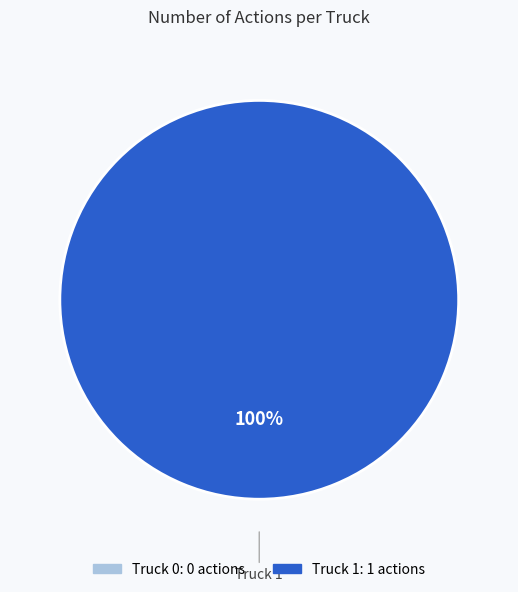

Does any single category account for the majority?

Yes